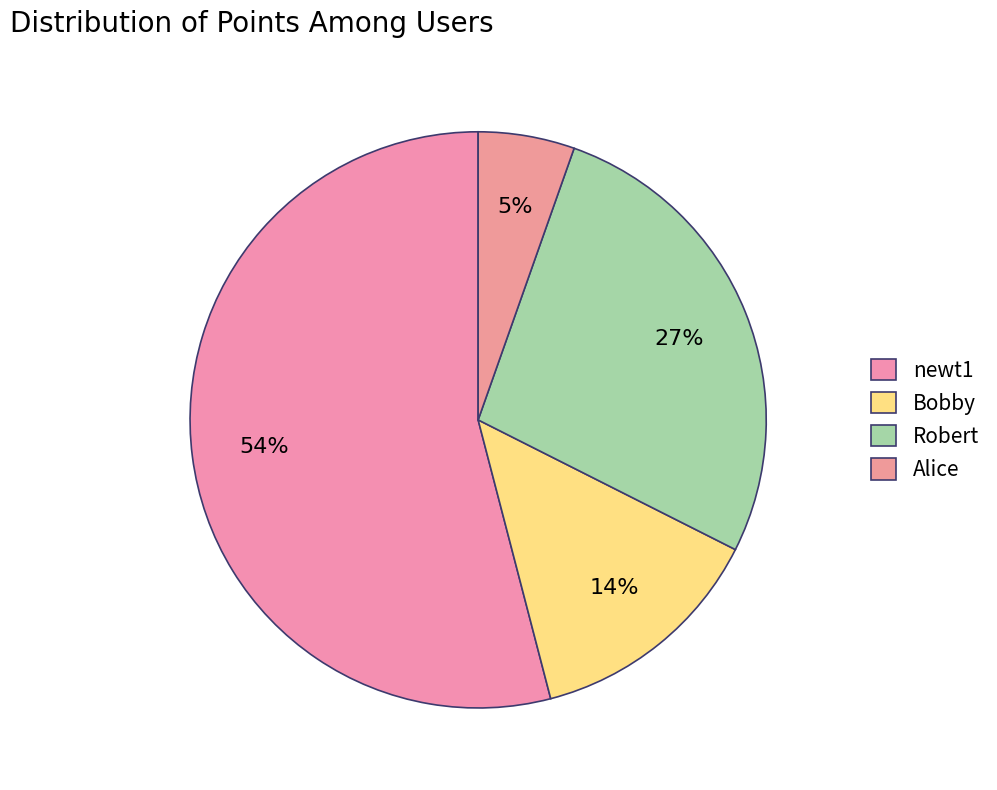

Which has a higher value, Alice or newt1?

newt1